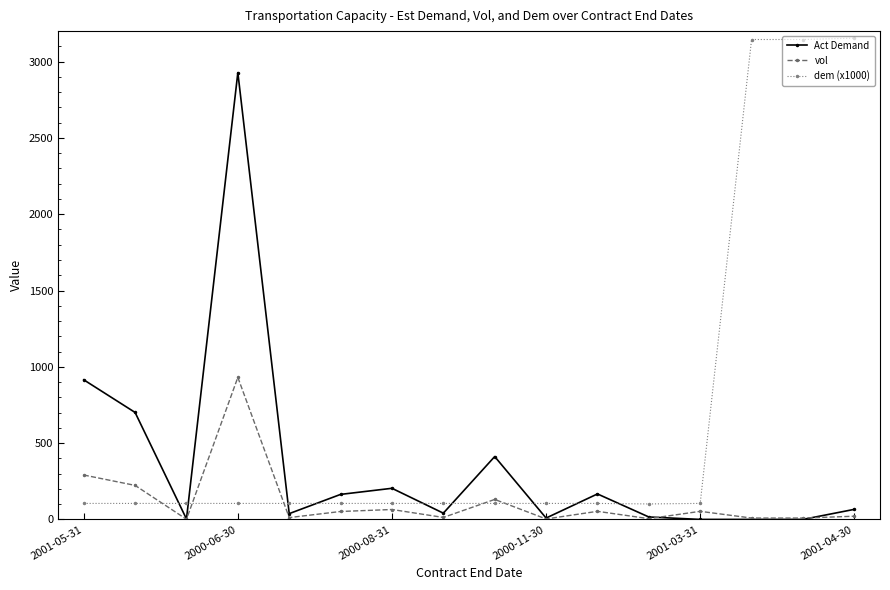

What are all the series names shown in the legend?

Act Demand, vol, dem (x1000)